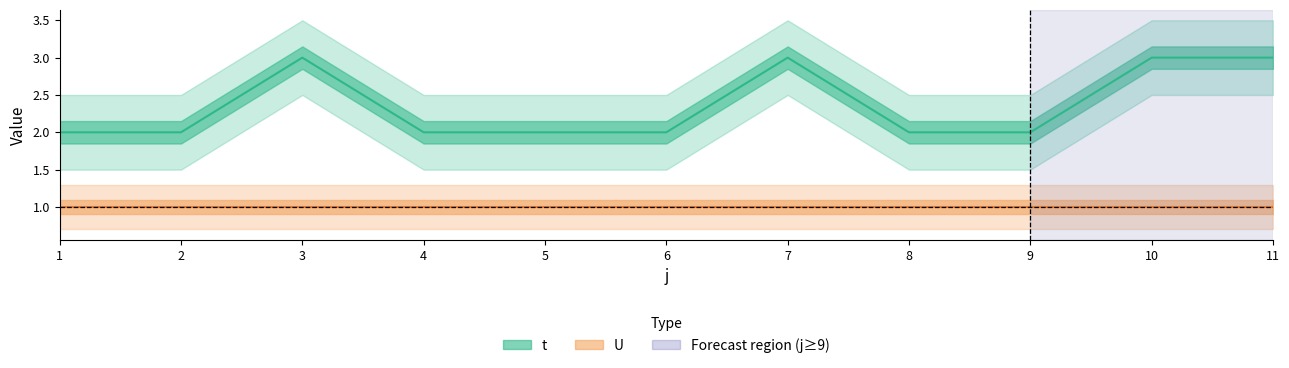

Rank the categories by value from lowest to highest.

1, 2, 4, 5, 6, 8, 9, 3, 7, 10, 11